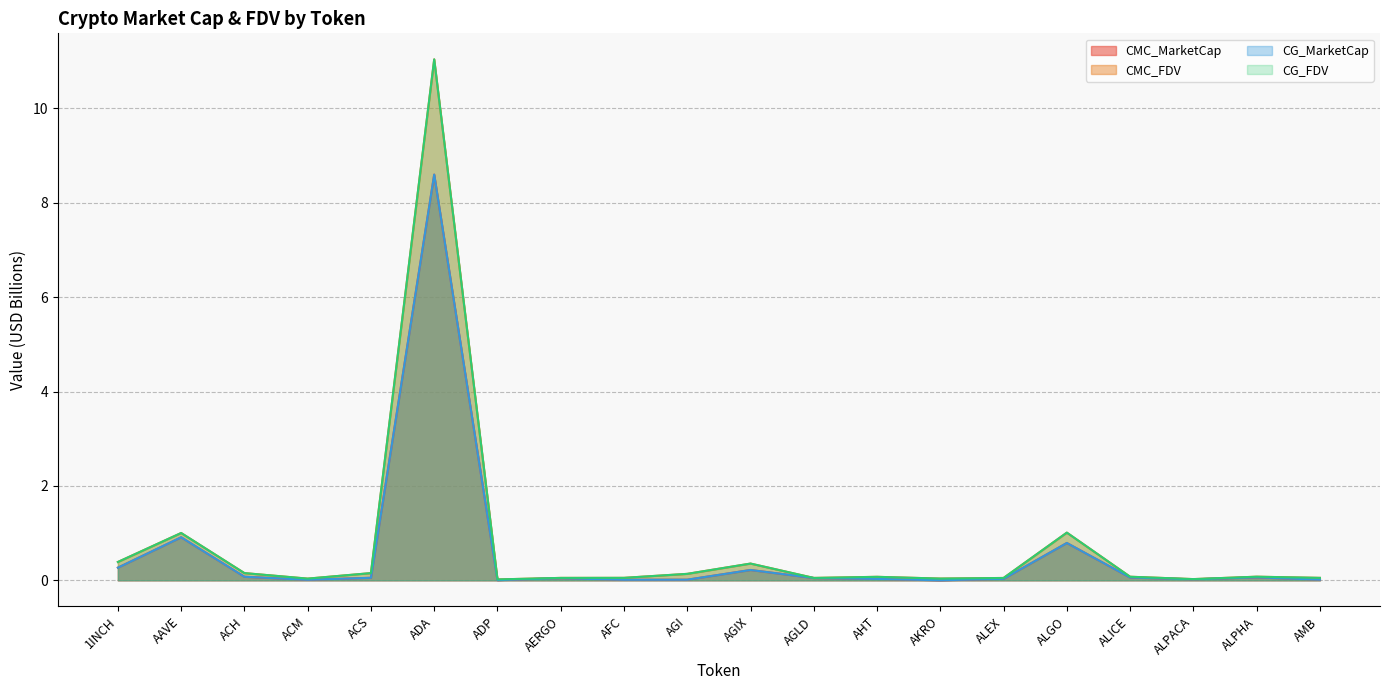

At how many categories does at least one series exceed 9?

1